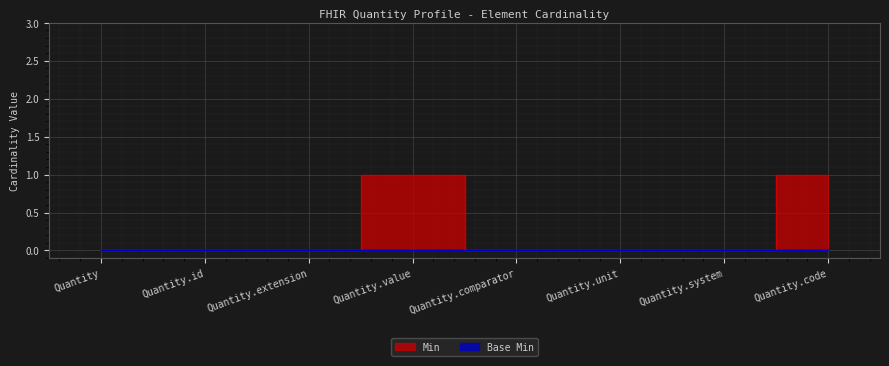

List the labels in order of value, smallest first.

Quantity, Quantity.id, Quantity.extension, Quantity.comparator, Quantity.unit, Quantity.system, Quantity.value, Quantity.code